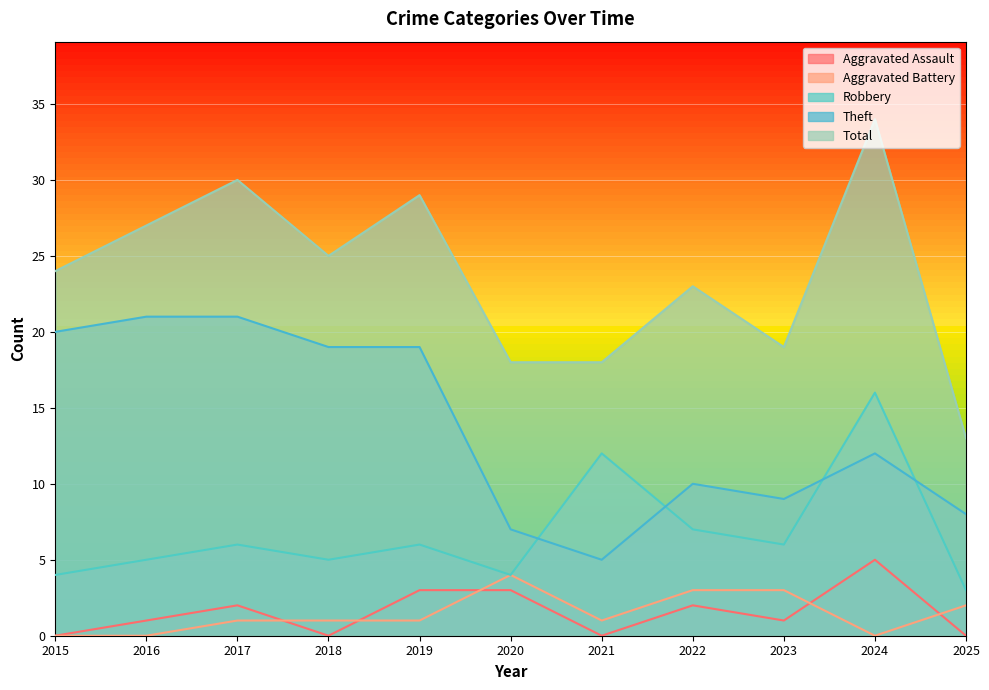

True or false: Aggravated Battery and Robbery cross at least once.

False